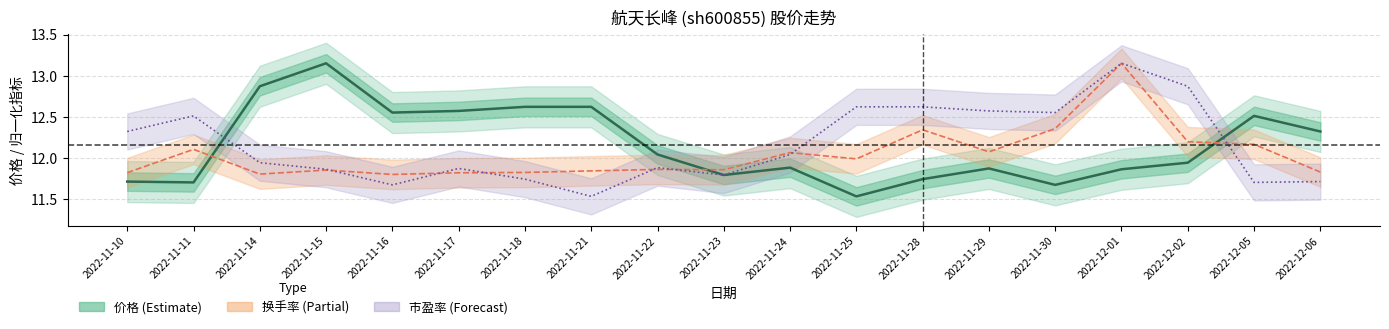

At which category does the chart reach its peak across all series?

2022-11-15